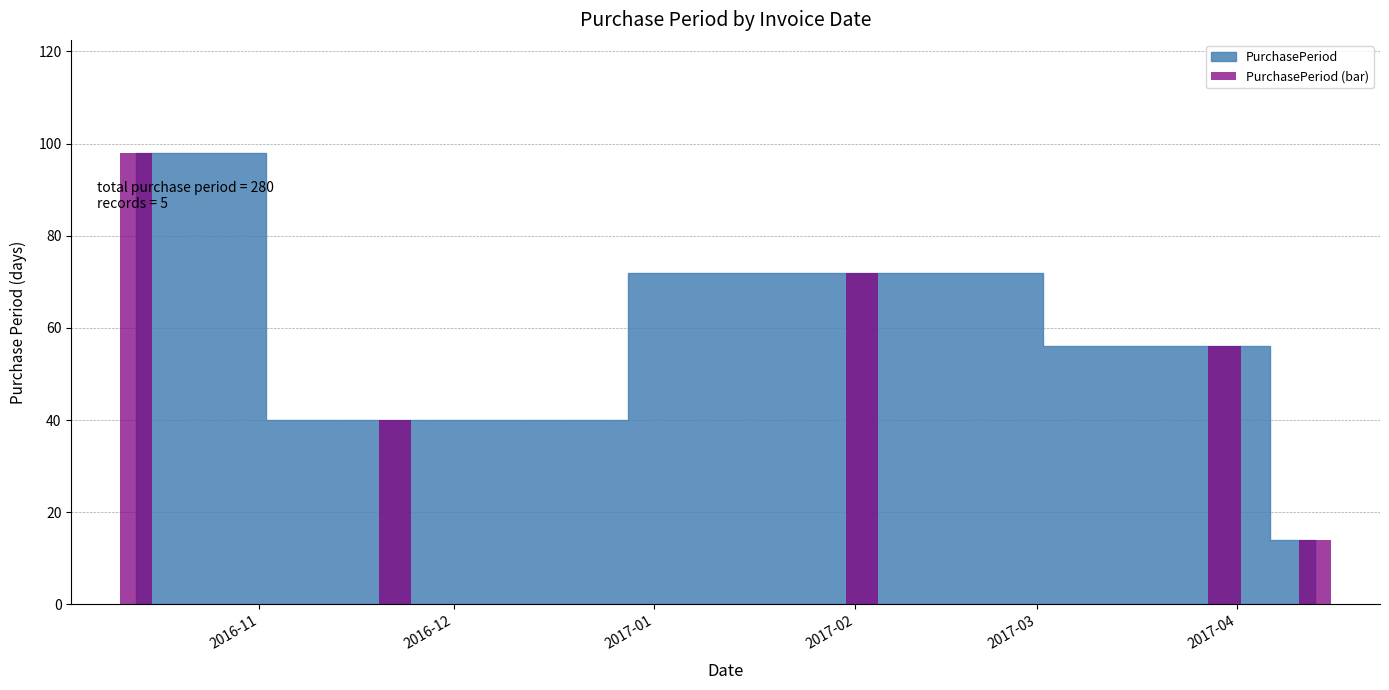

Count the number of categories in the chart.

5